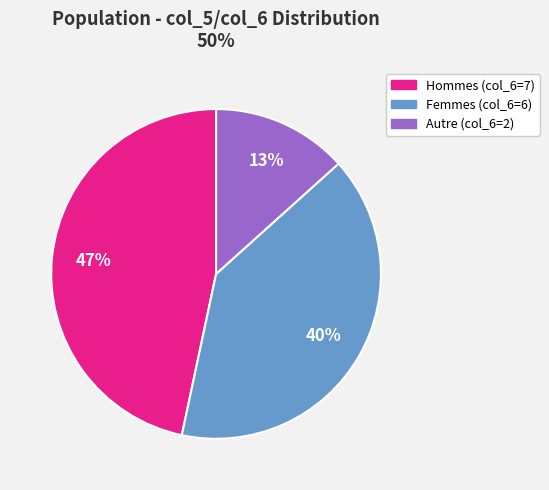

Is it true that Autre (col_6=2) is 13% of the pie?

True